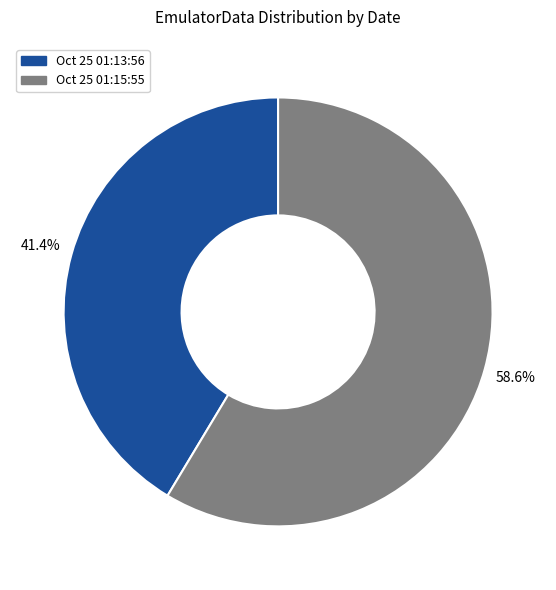

Does any single category account for the majority?

Yes